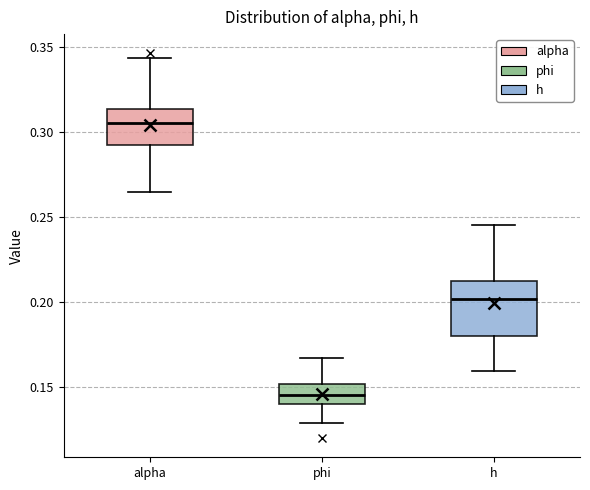

Which box is the tallest, from its lower edge to its upper edge?

h